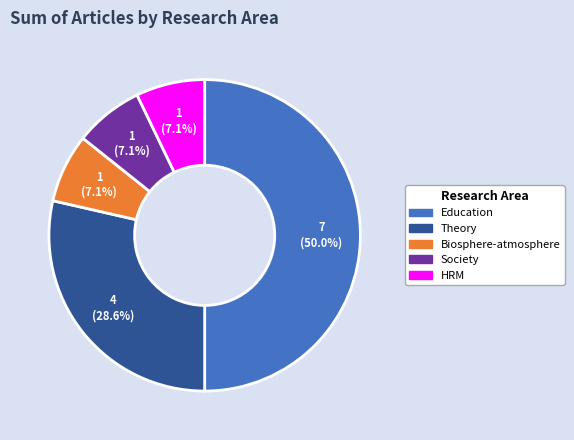

To the nearest percent, what portion does Education represent?

50%